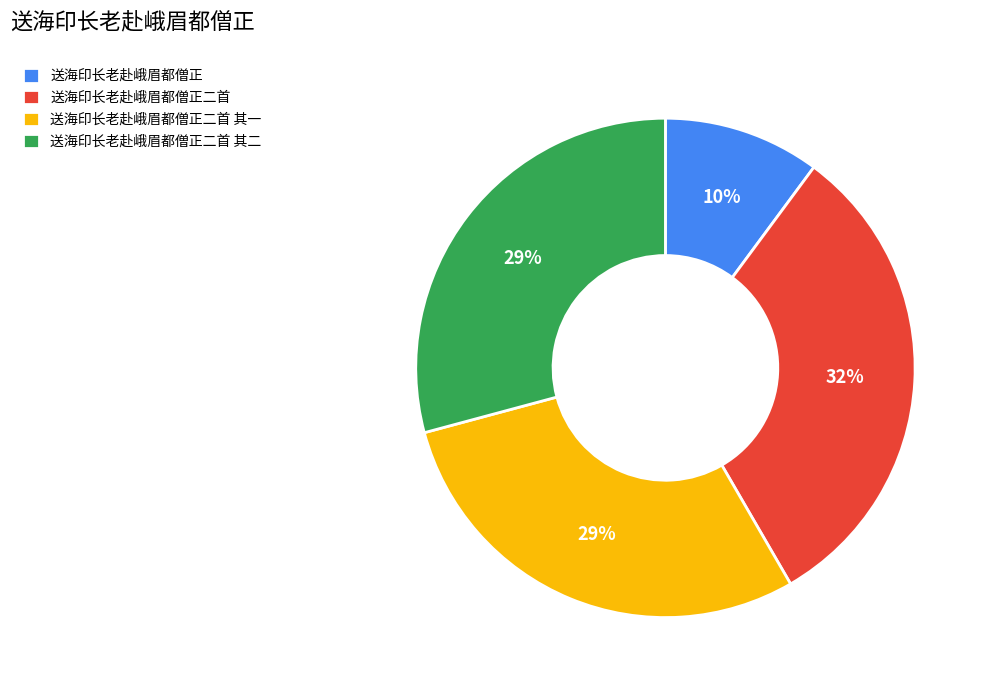

Between 送海印长老赴峨眉都僧正二首 其一 and 送海印长老赴峨眉都僧正, which is larger?

送海印长老赴峨眉都僧正二首 其一